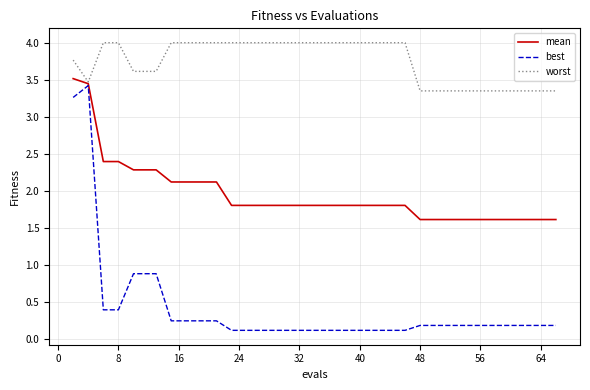

What is the maximum value for worst?

4.0